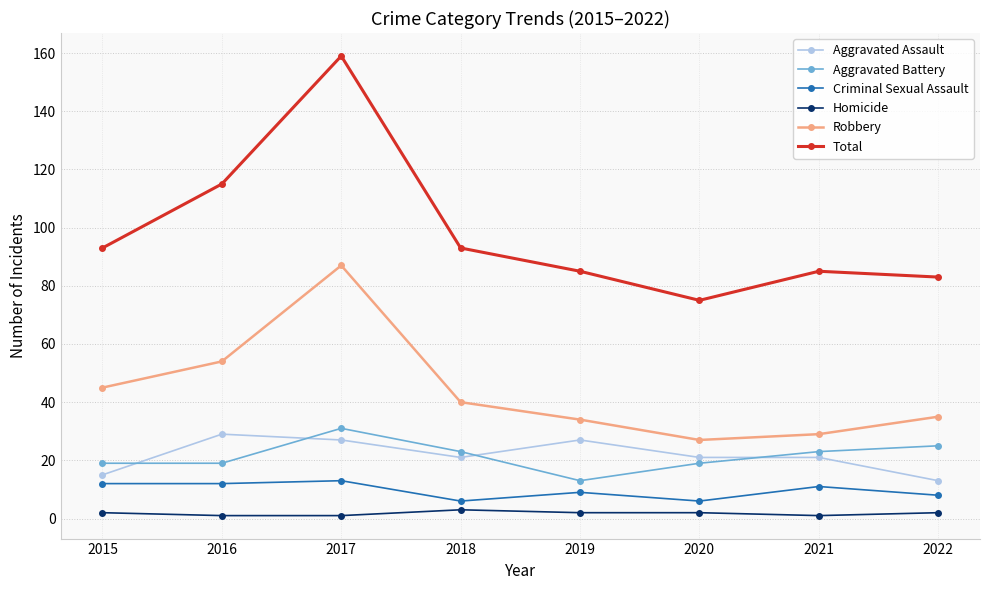

True or false: Homicide and Total intersect in this chart.

False